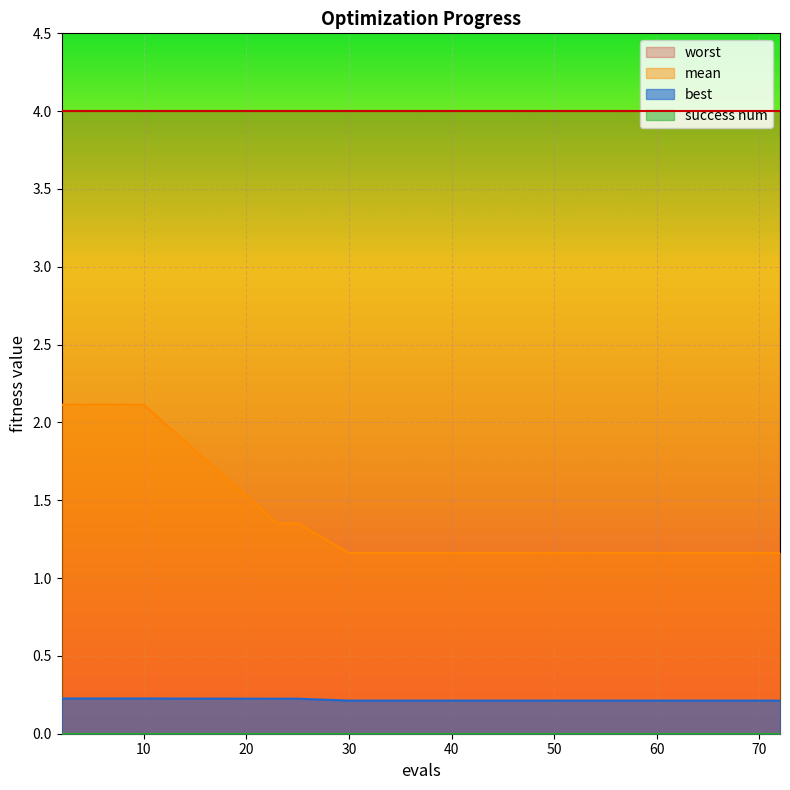

Reading left to right, transcribe all the data shown in this chart.

mean: 2.1	2.1	2.1	2.1	2.1	1.4	1.4	1.2	1.2	1.2	1.2	1.2	1.2	1.2	1.2
best: 0.2	0.2	0.2	0.2	0.2	0.2	0.2	0.2	0.2	0.2	0.2	0.2	0.2	0.2	0.2